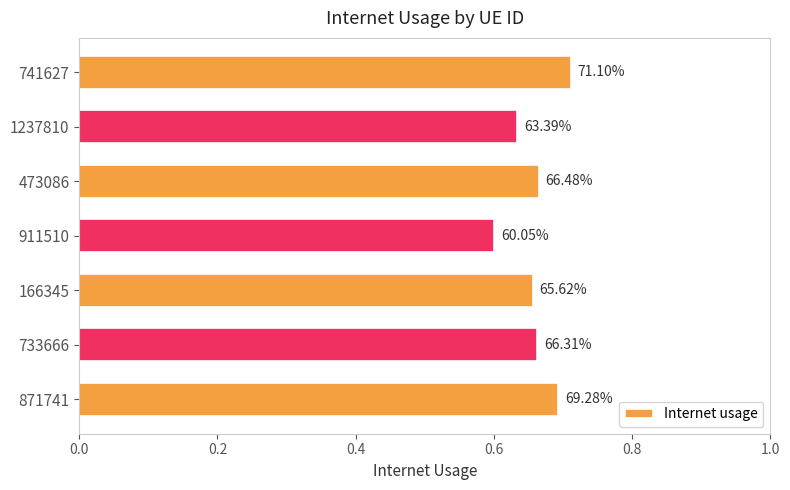

Does the chart contain any negative values?

No